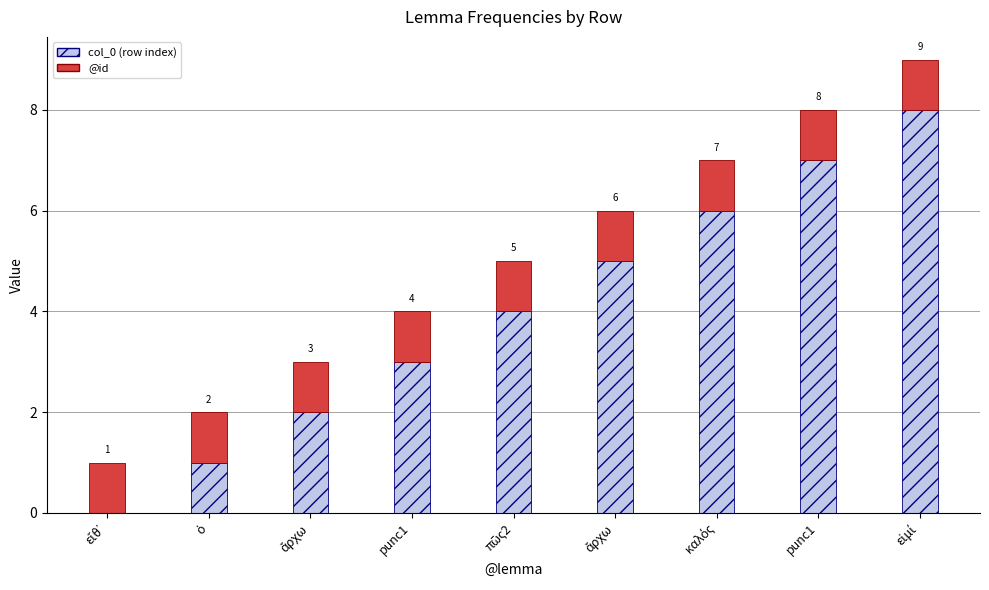

How many col_0 (row index) values are between 2 and 6?

5